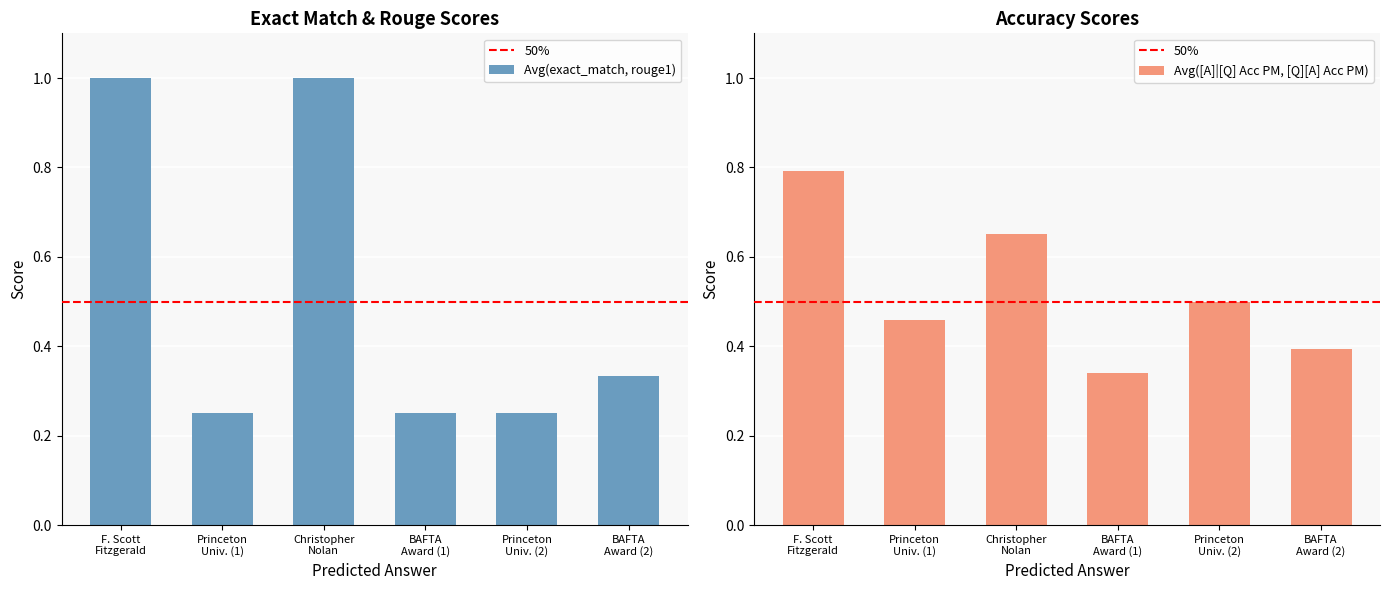

How many data points does each series have?

6